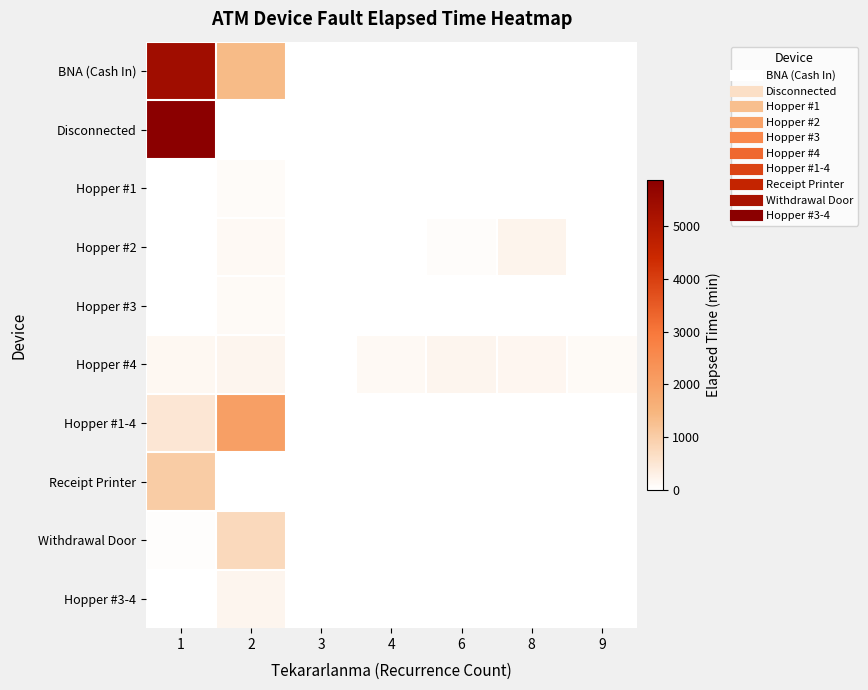

List the series in order of their peak value, lowest first.

Hopper #1, Hopper #3, Hopper #3-4, Hopper #4, Hopper #2, Withdrawal Door, Receipt Printer, Hopper #1-4, BNA (Cash In), Disconnected